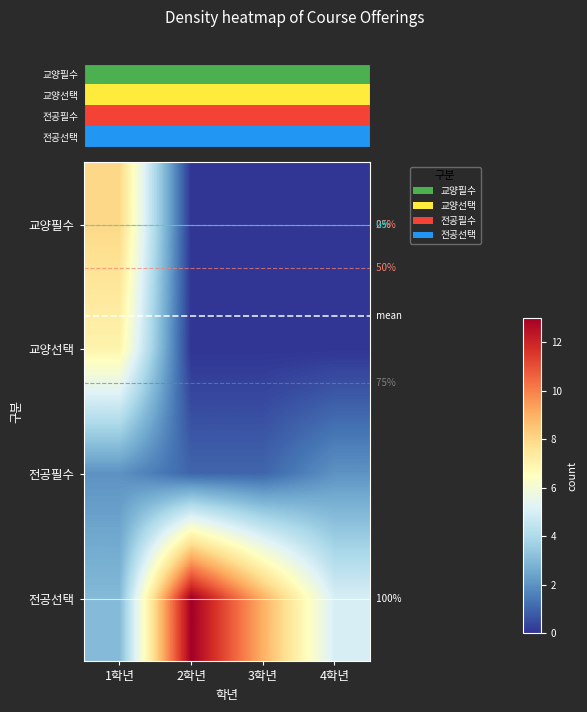

Rank the series by their maximum value, from lowest to highest.

전공필수, 교양선택, 교양필수, 전공선택